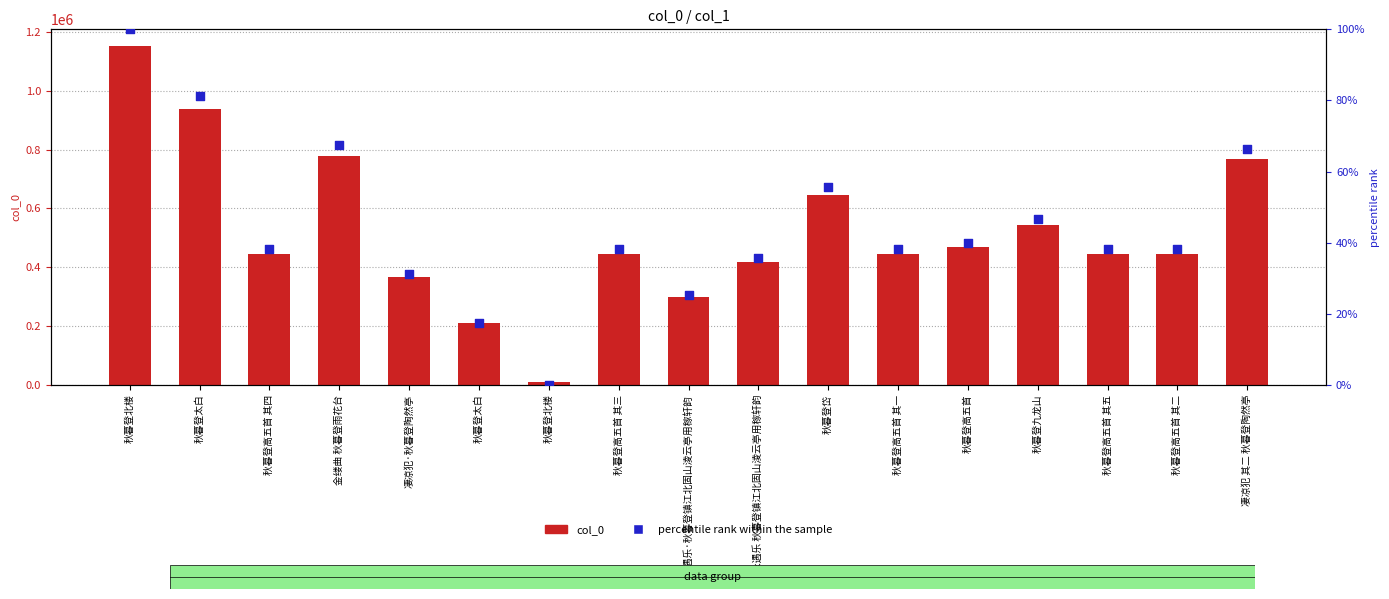

What is the total value across all series at 秋暮登高五首 其二?

445912.1